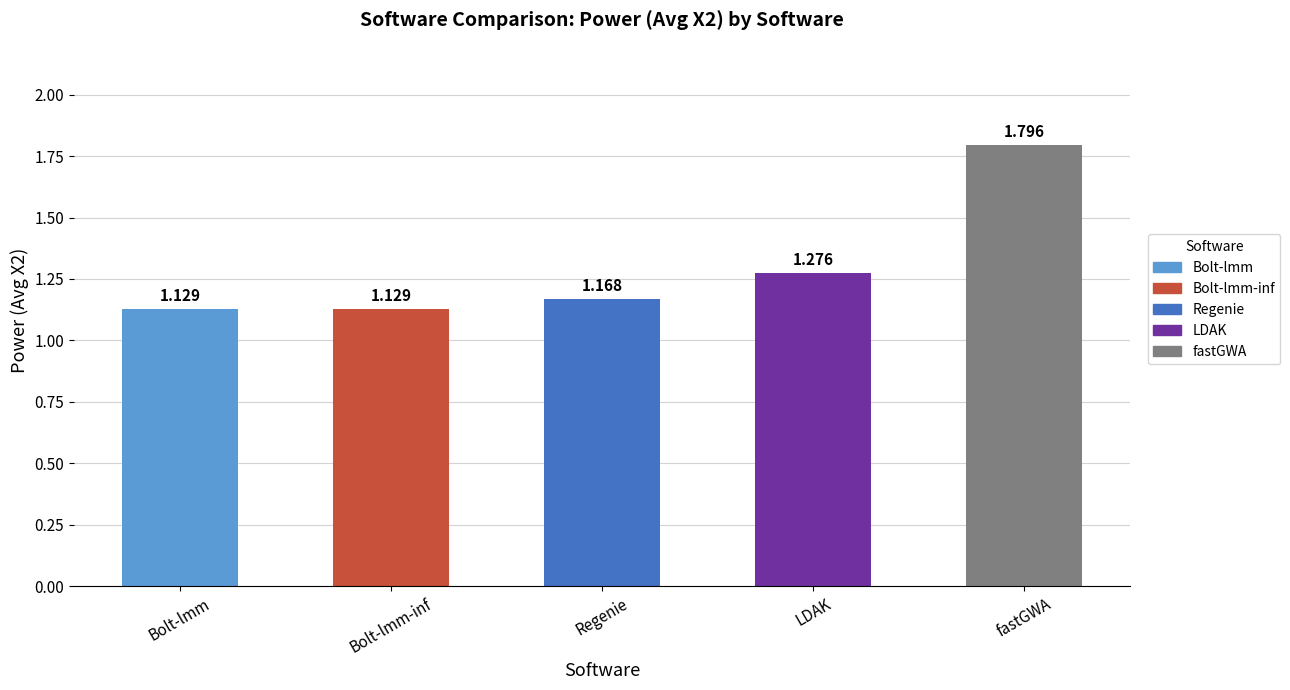

Which category has the highest value across all series?

fastGWA